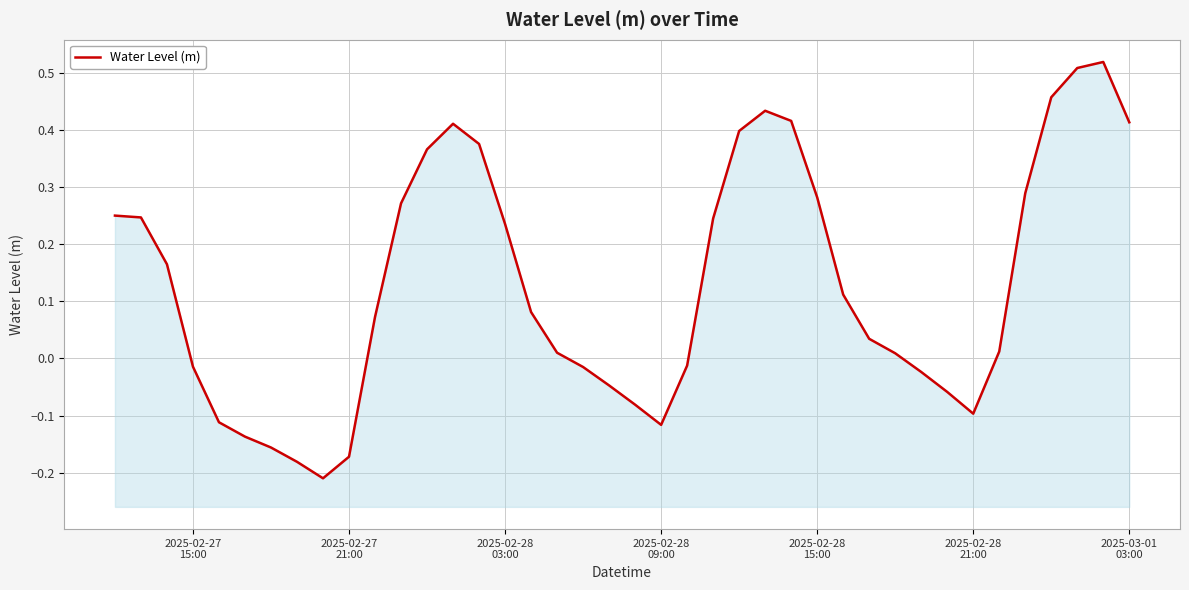

How many negative values are there?

15